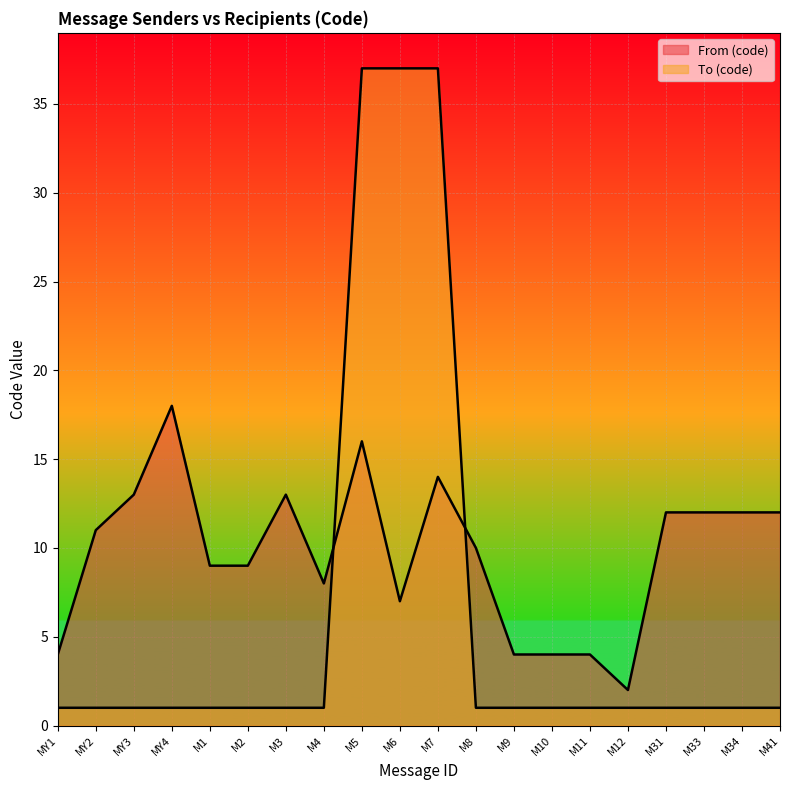

True or false: From (code) has more than 2 points higher than both neighbors.

True